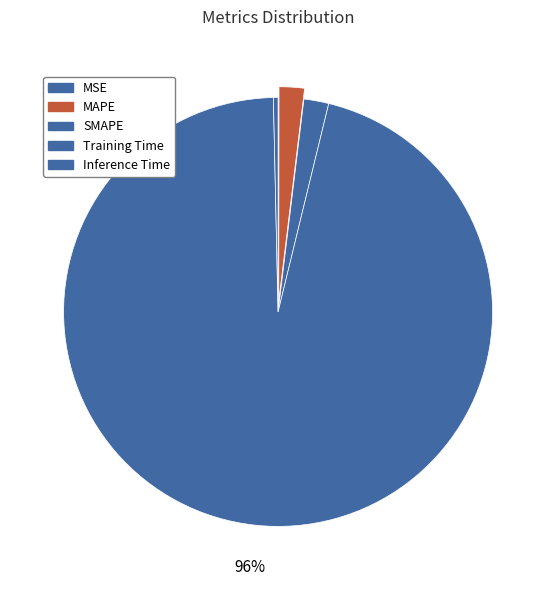

What is the total percentage of Training Time and MAPE?

97.8%